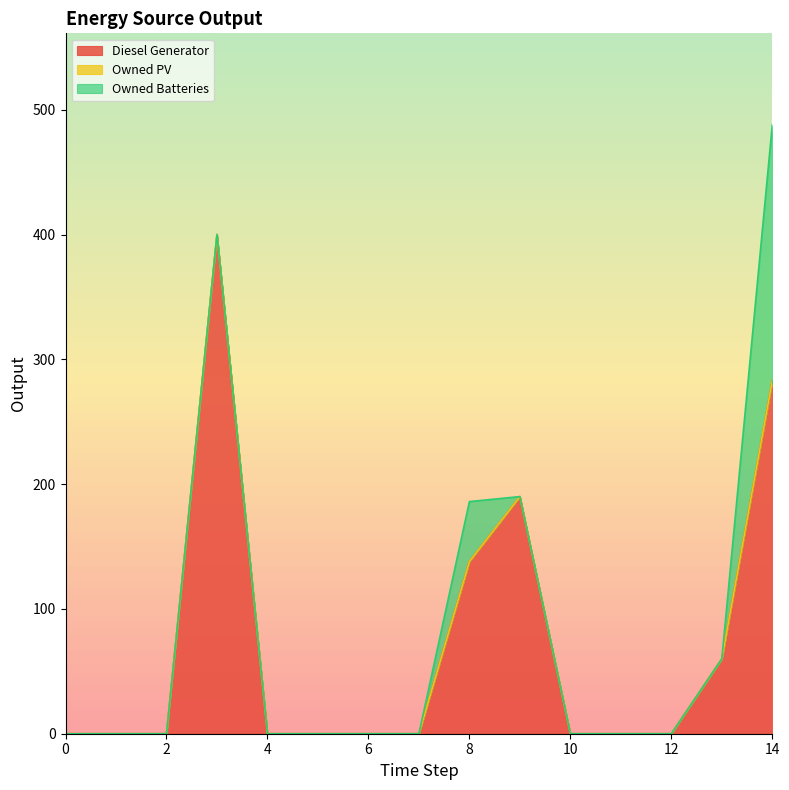

What is the difference between the highest and lowest values at 13?

60